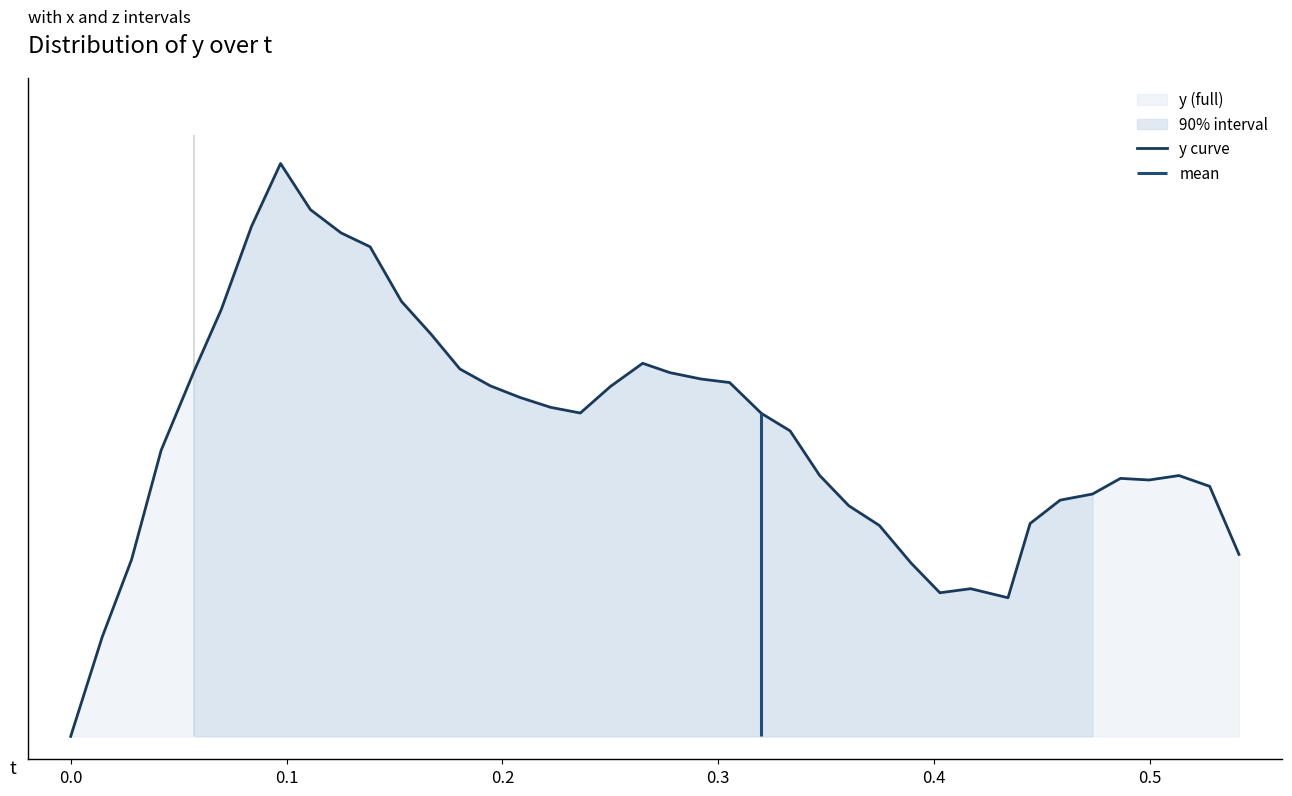

What is the difference between the maximum and minimum values?

1.0